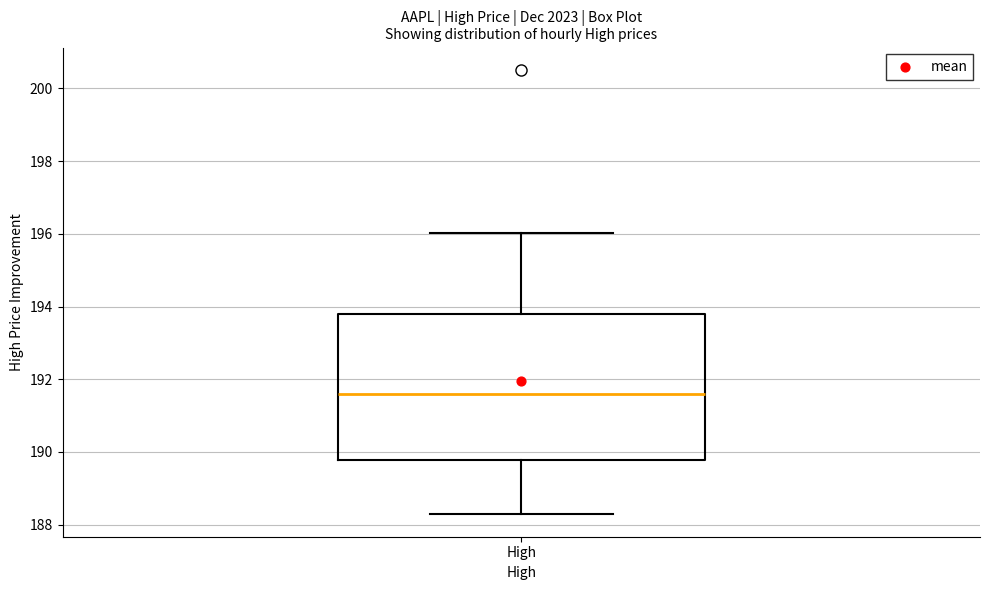

Where does the median line of the box for High sit on the y-axis? The values are not printed on the chart, so give them approximately, as read against the axis.

191.6